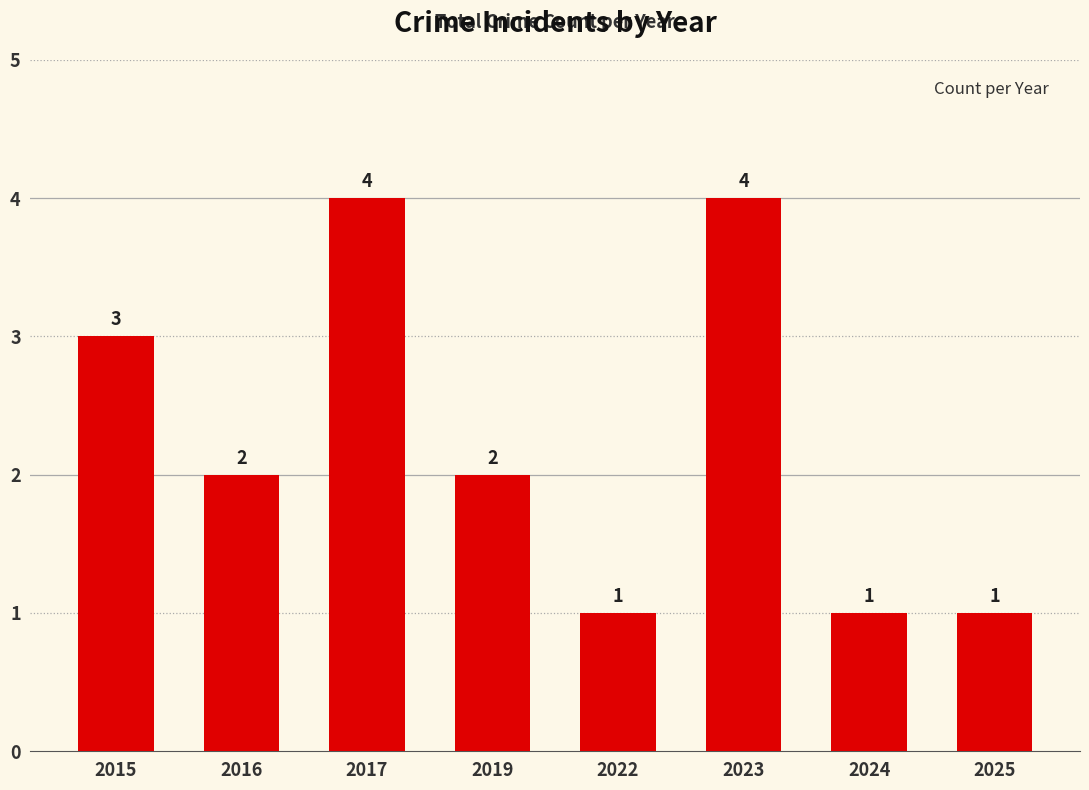

Are the bars horizontal?

No